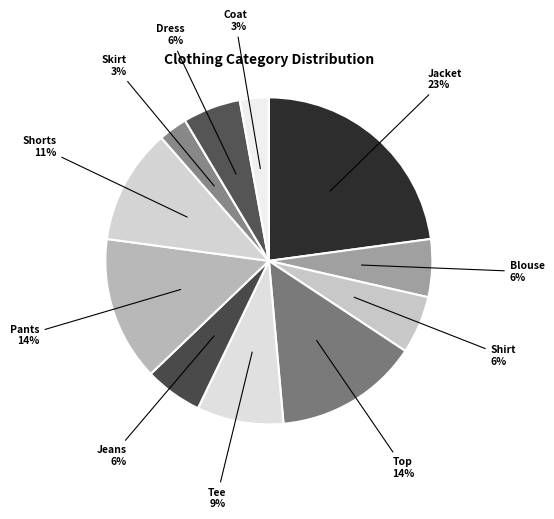

Is Blouse the majority of the pie?

No